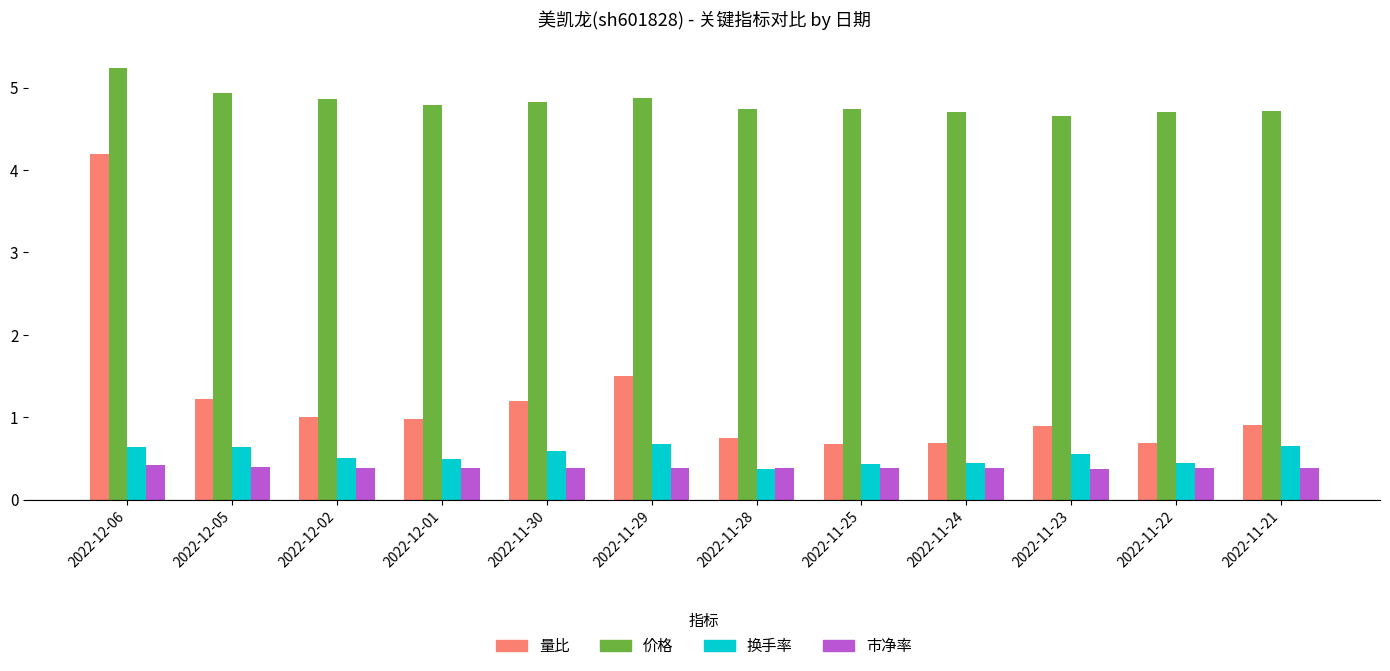

What is the highest value of the 量比 series?

4.2